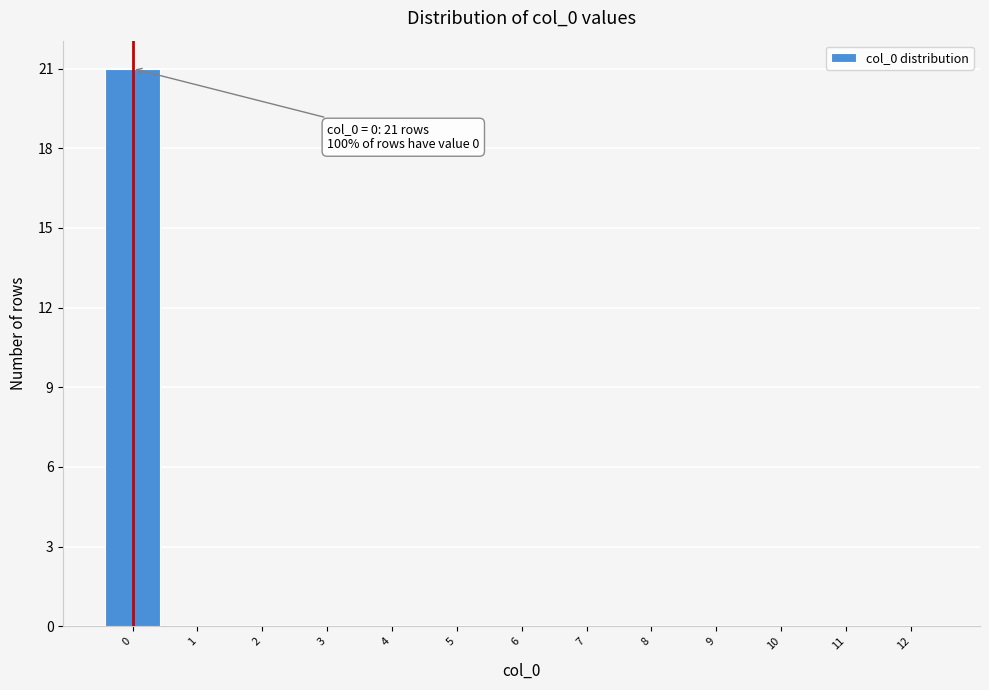

Over which range of the x-axis is the bar tallest?

-0.5 to 0.5